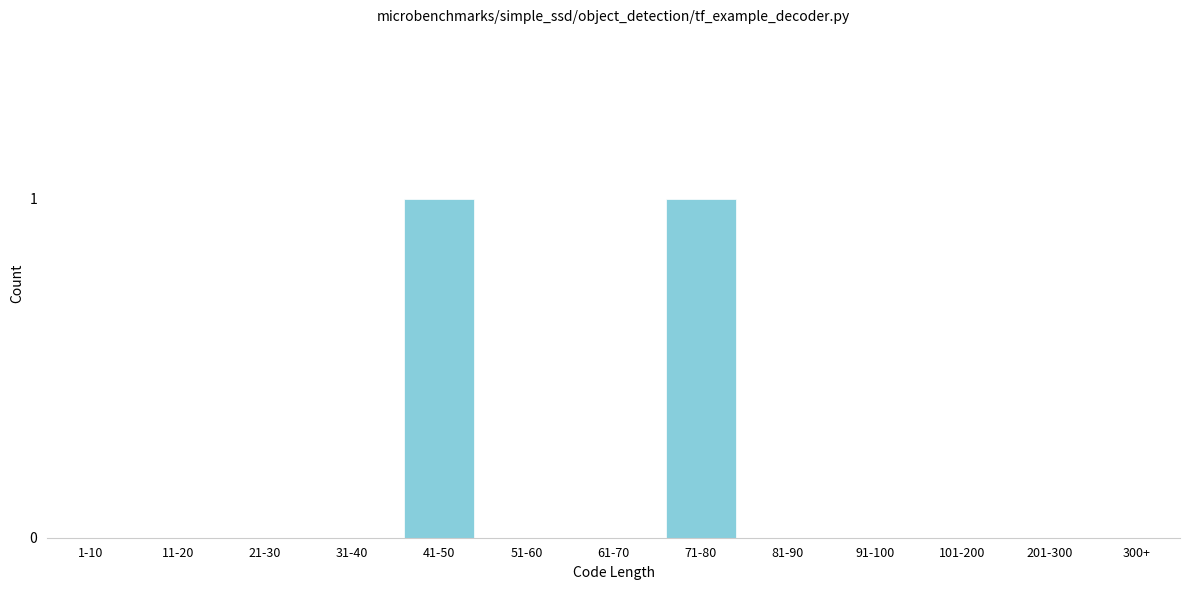

True or false: the data shows 0 at 61-70.

True